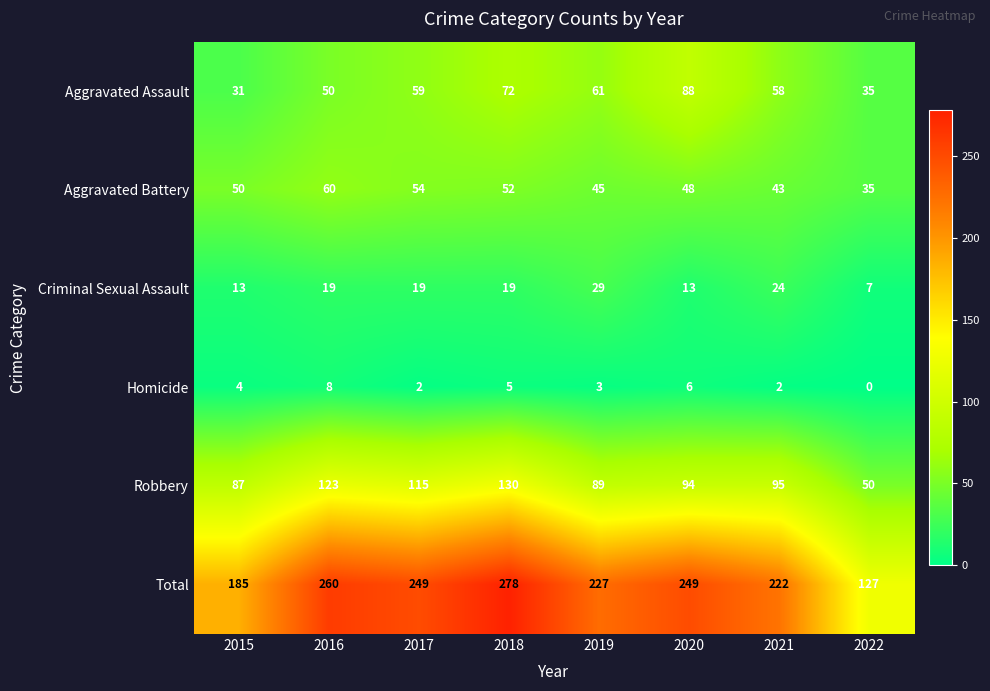

At how many categories does at least one series exceed 63?

8